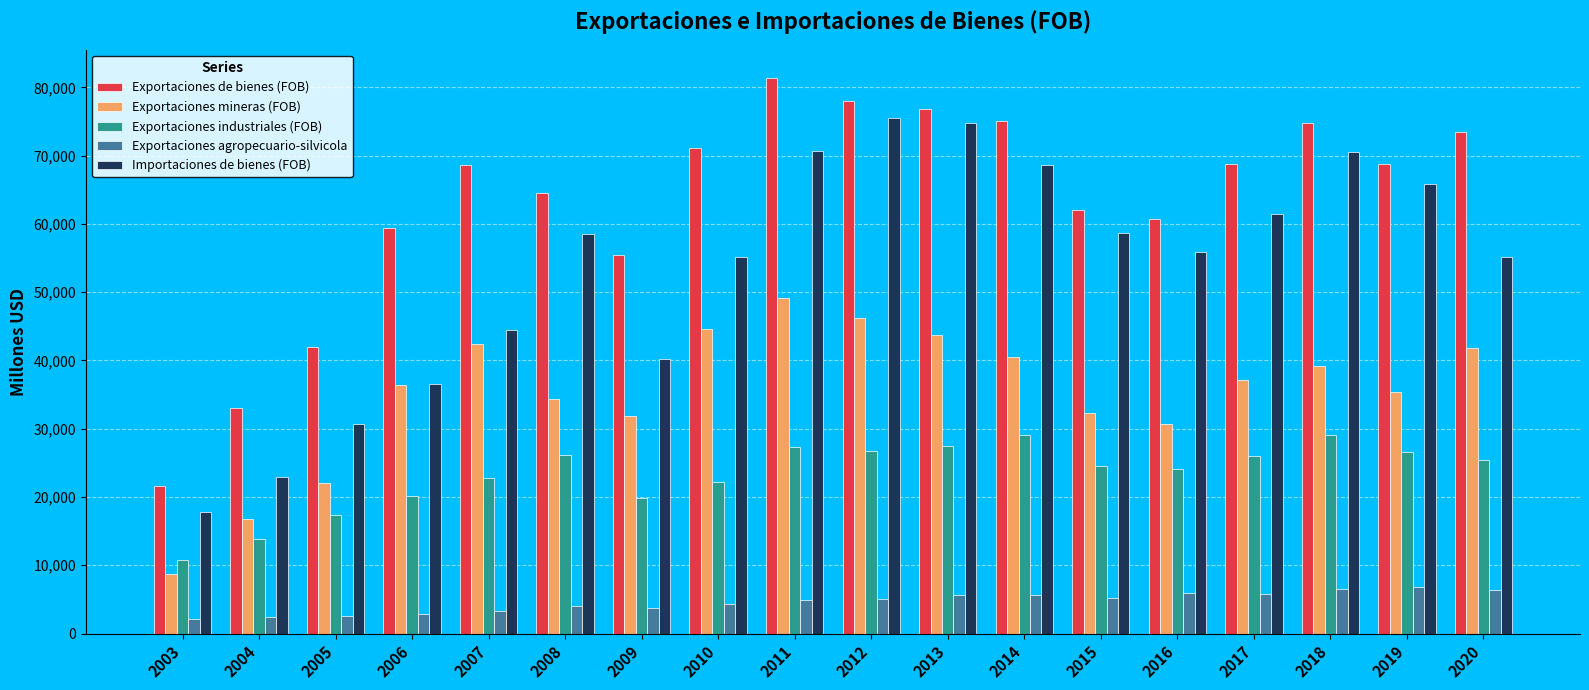

What is the difference between the maximum and second lowest values in the Exportaciones de bienes (FOB) series?

48413